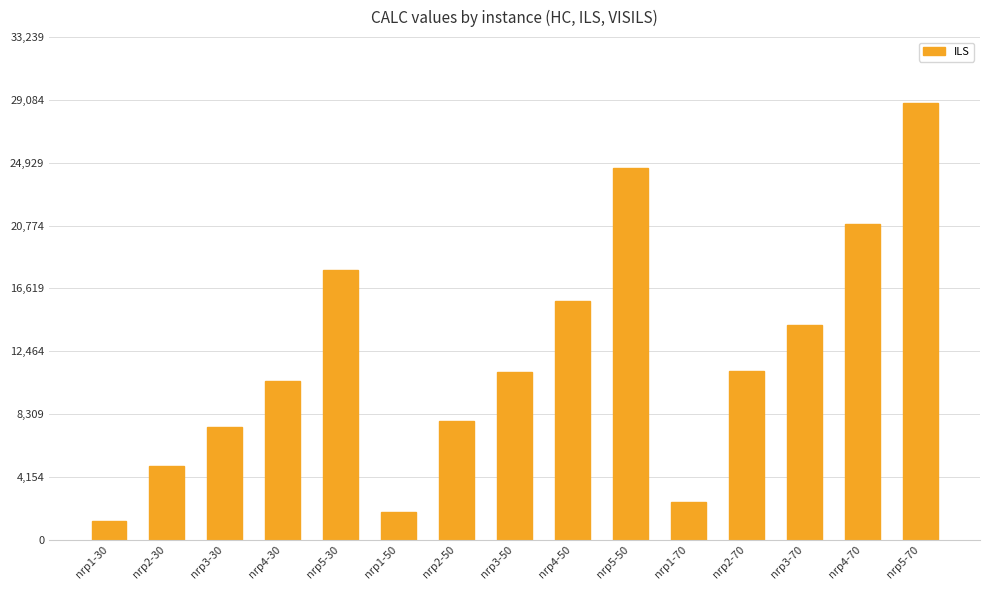

What is the label of the 13th bar from the right?

nrp3-30